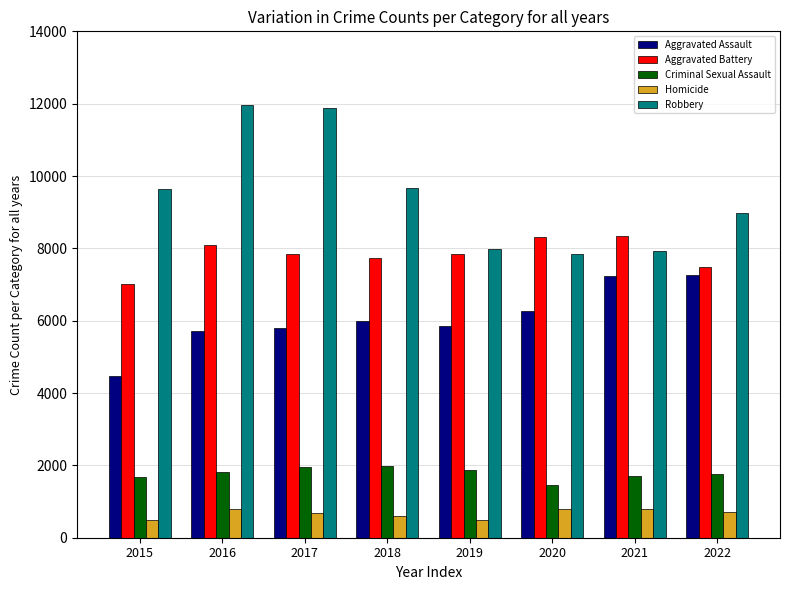

What is the difference between the Aggravated Assault values at 2016 and 2021?

1531